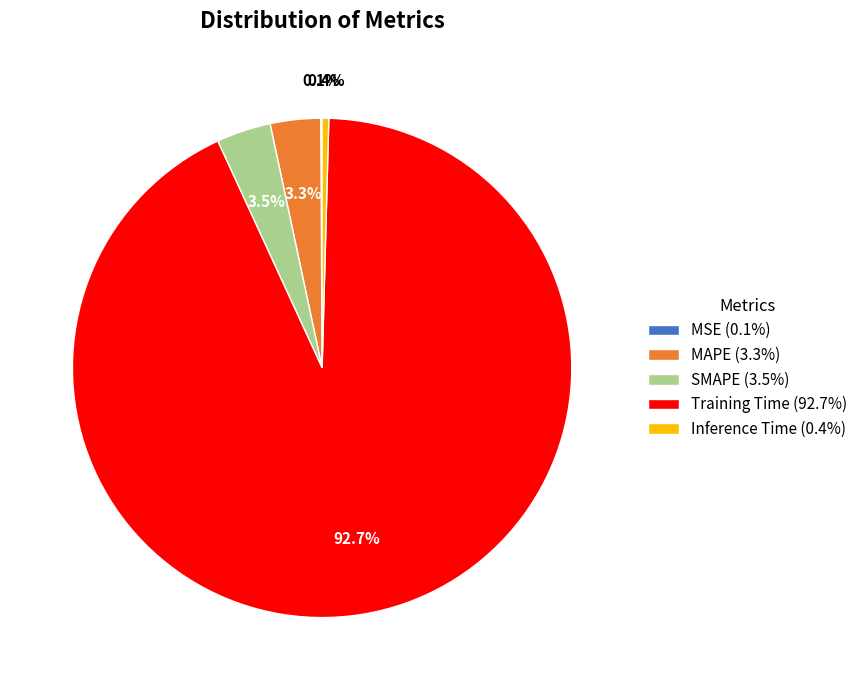

Is there a majority slice in this chart?

Yes